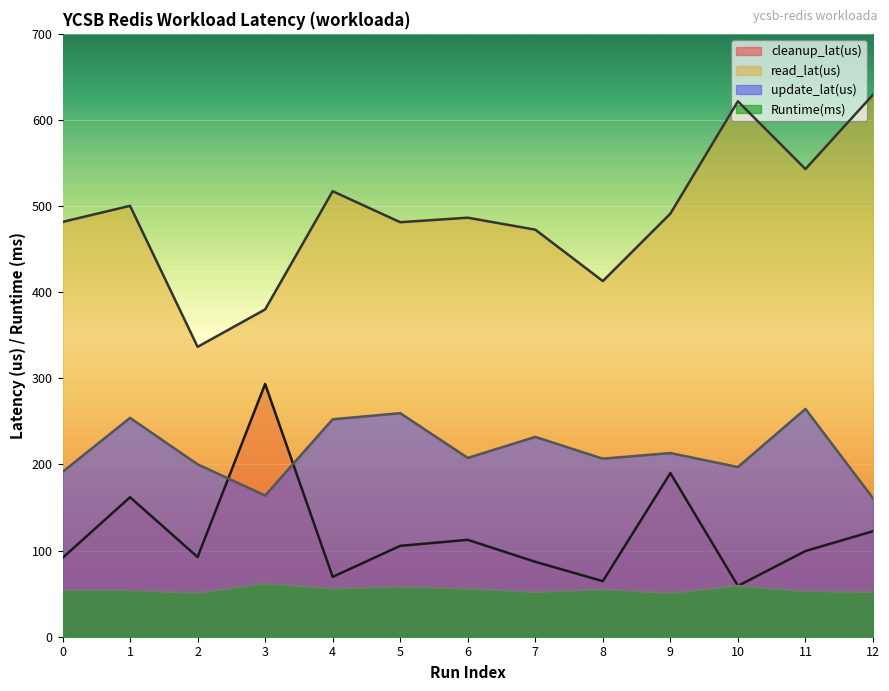

Where does the update_lat(us) series first go above 207?

1